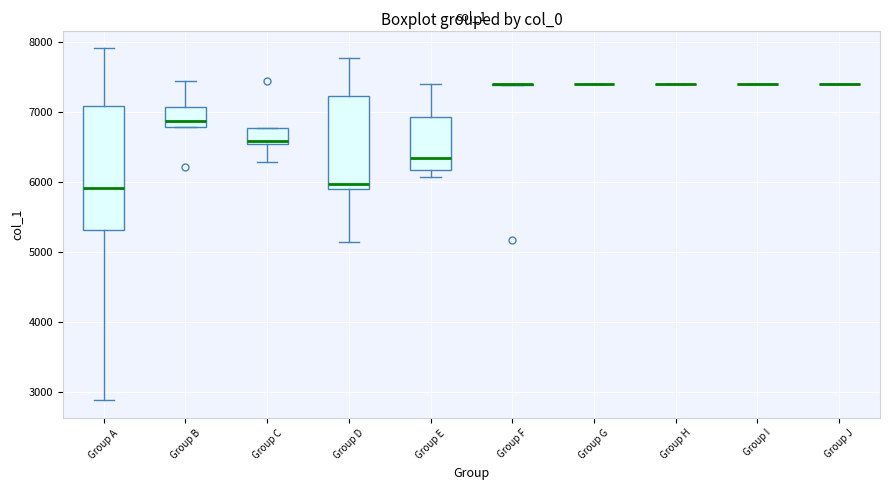

Which box is the tallest, from its lower edge to its upper edge?

Group A